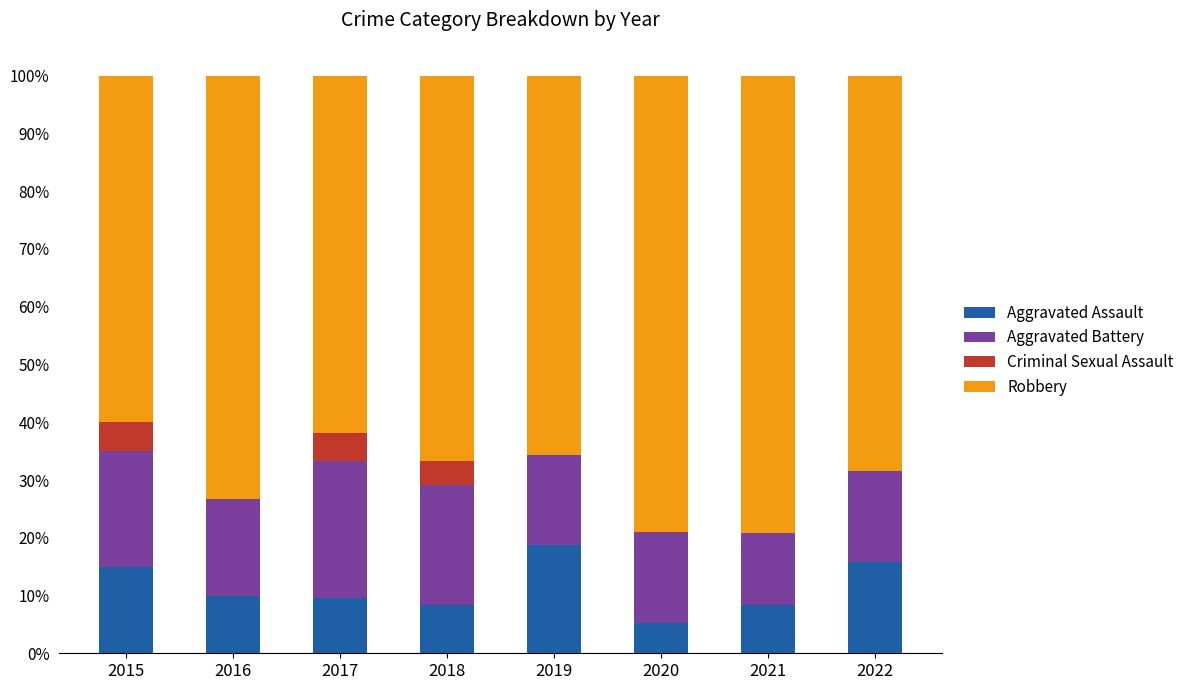

What is the sum of all Aggravated Assault values?

91.0